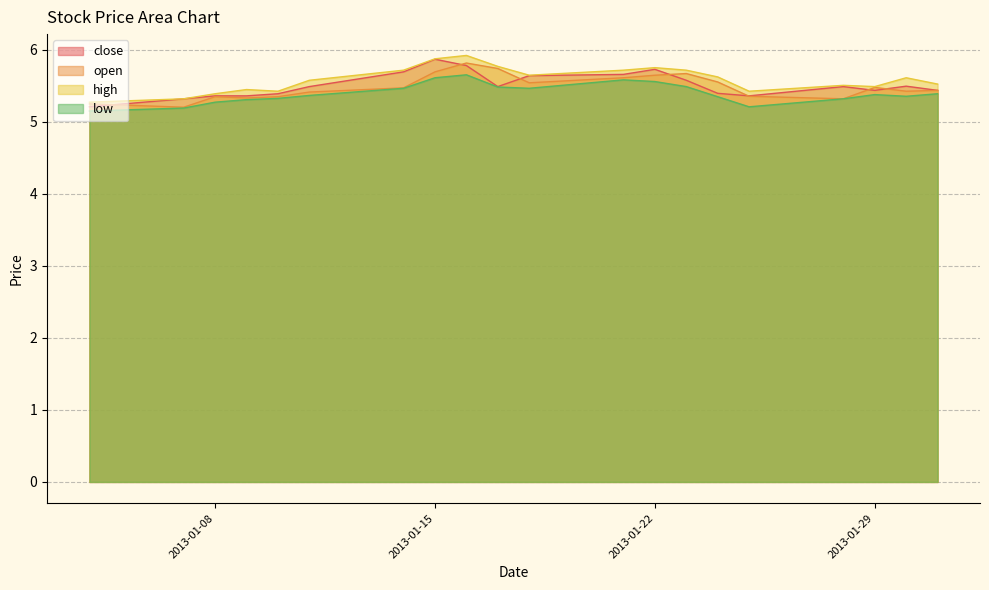

What is the smallest value displayed?

5.1